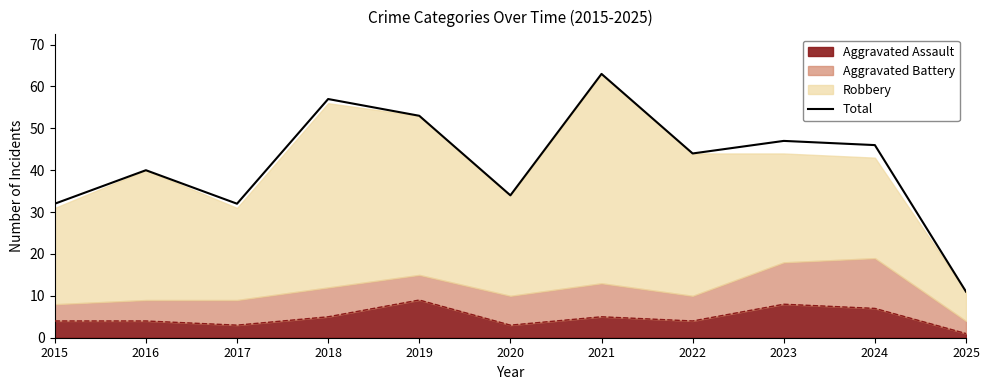

Is it true that the value at 2018 is 57?

True